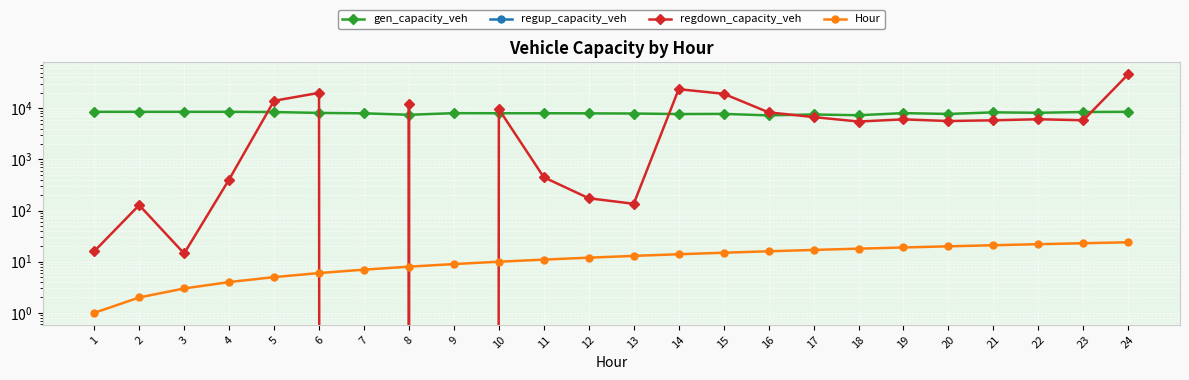

Reading left to right, transcribe all the data shown in this chart.

gen_capacity_veh: 8514.0	8514.0	8514.0	8514.0	8428.9	8115.1	7967.7	7453.3	8023.7	7993.7	7998.4	7951.1	7889.6	7705.2	7757.2	7254.6	7559.7	7303.1	8036.3	7743.0	8321.6	8159.2	8439.5	8514.0
regup_capacity_veh: 0.0	0.0	0.0	0.0	0.0	0.0	0.0	0.0	0.0	0.0	0.0	0.0	0.0	0.0	0.0	0.0	0.0	0.0	0.0	0.0	0.0	0.0	0.0	0.0
regdown_capacity_veh: 16.0	127.8	14.5	404.5	13995.2	20004.3	0.0	11910.3	0.0	9592.8	447.7	174.1	135.6	23588.9	19189.8	8324.9	6728.6	5504.2	6069.6	5625.5	5817.9	6100.4	5827.9	46452.5
Hour: 1.0	2.0	3.0	4.0	5.0	6.0	7.0	8.0	9.0	10.0	11.0	12.0	13.0	14.0	15.0	16.0	17.0	18.0	19.0	20.0	21.0	22.0	23.0	24.0